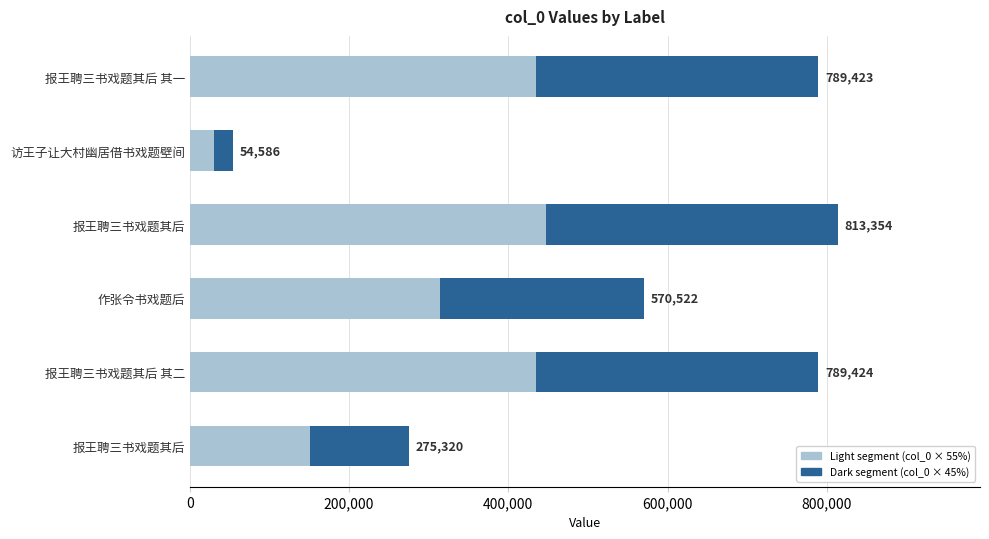

What is the value of the Light segment bar at the 1st from the left?

434182.7